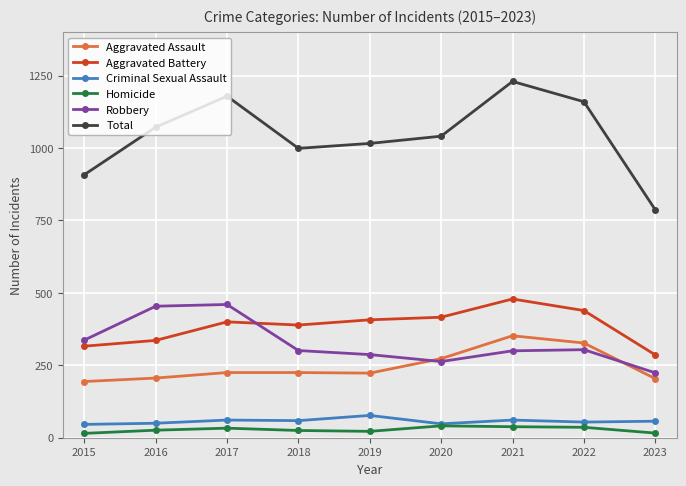

How many times do Robbery and Aggravated Battery cross each other?

1